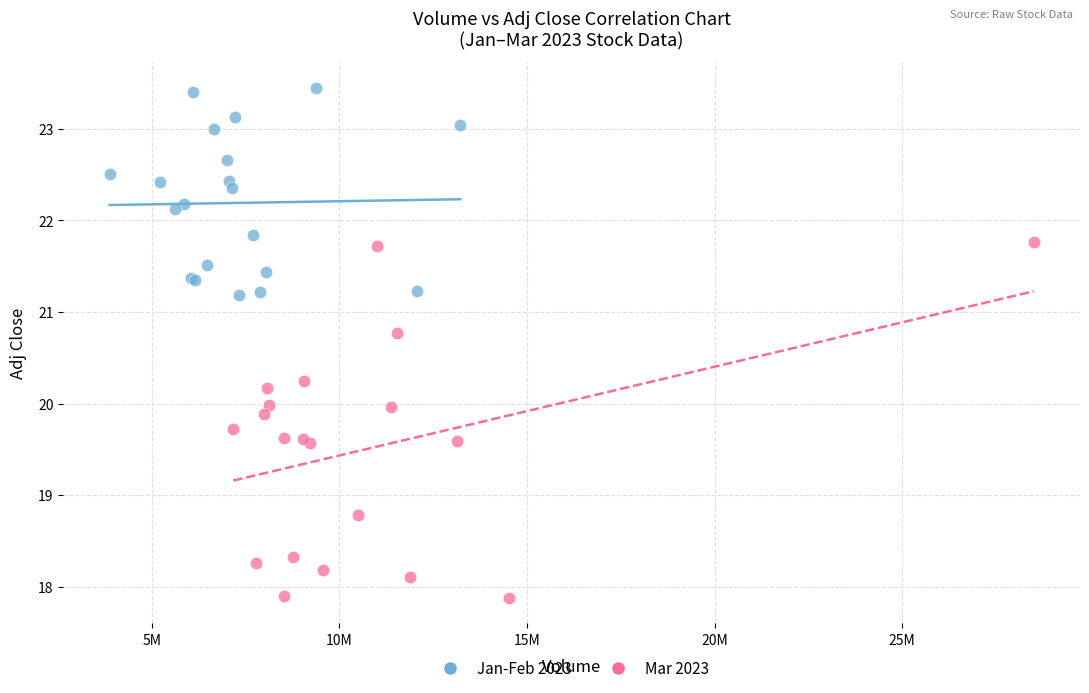

Which series contains the lowest Y value?

Mar 2023